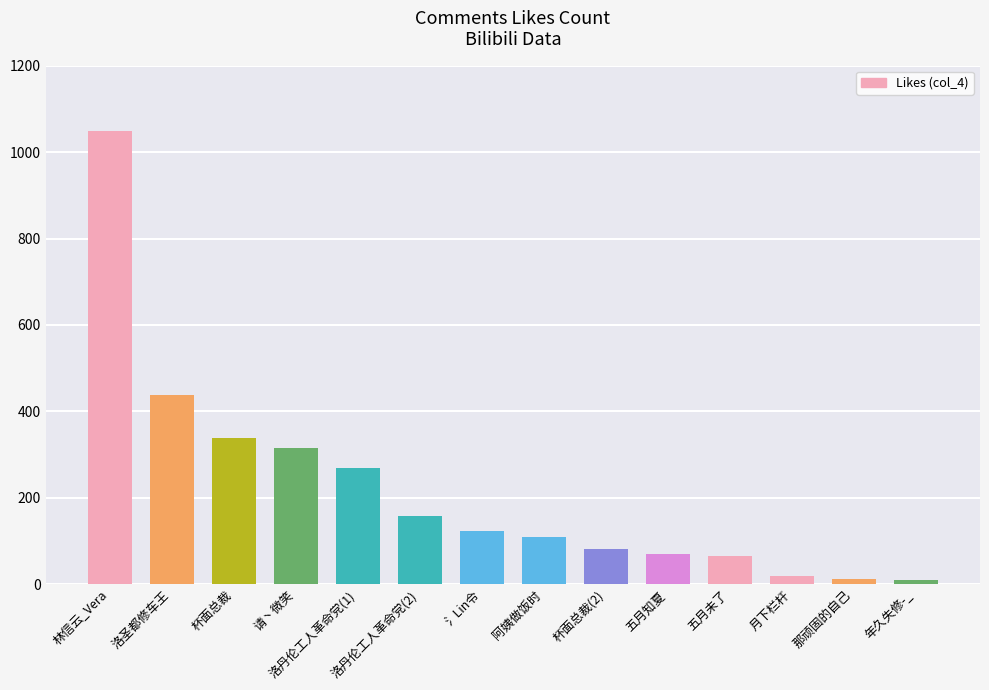

What is the difference between the maximum and minimum values?

1038